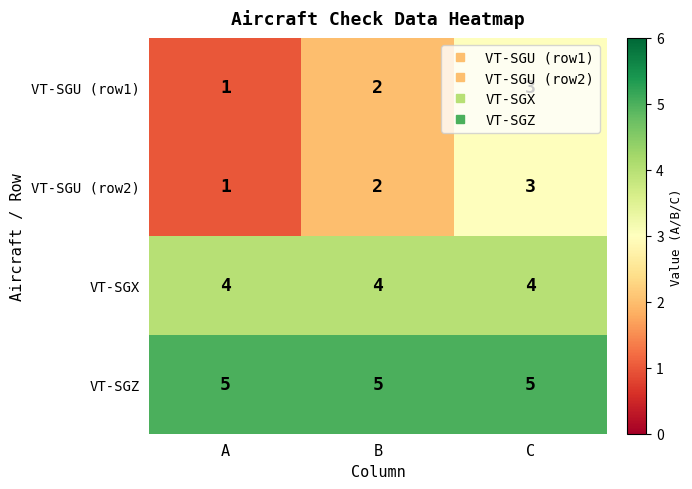

What is the lowest value of the VT-SGX series?

4